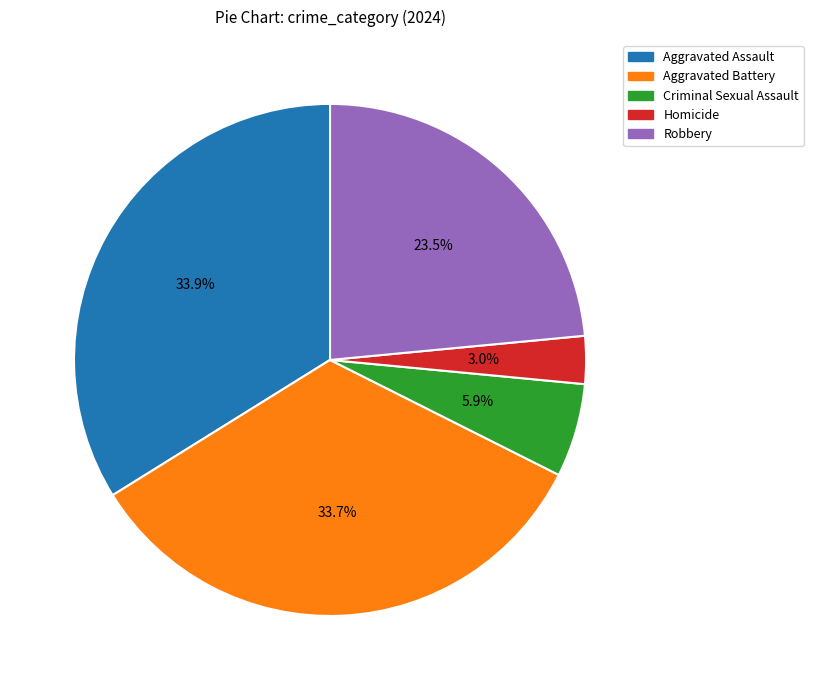

To the nearest percent, what is the difference between the largest and smallest slice percentages?

31%